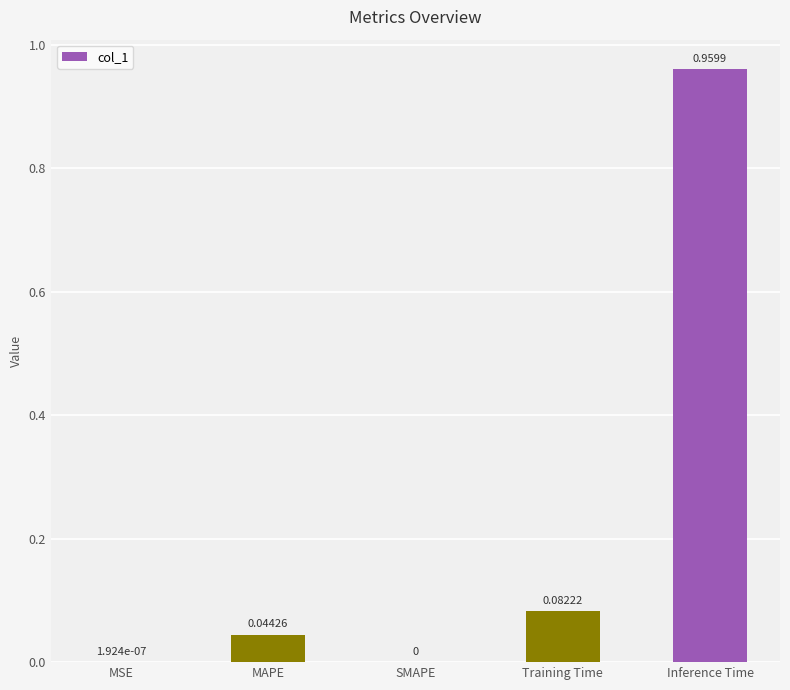

True or false: the data shows 0.0 at Training Time.

False